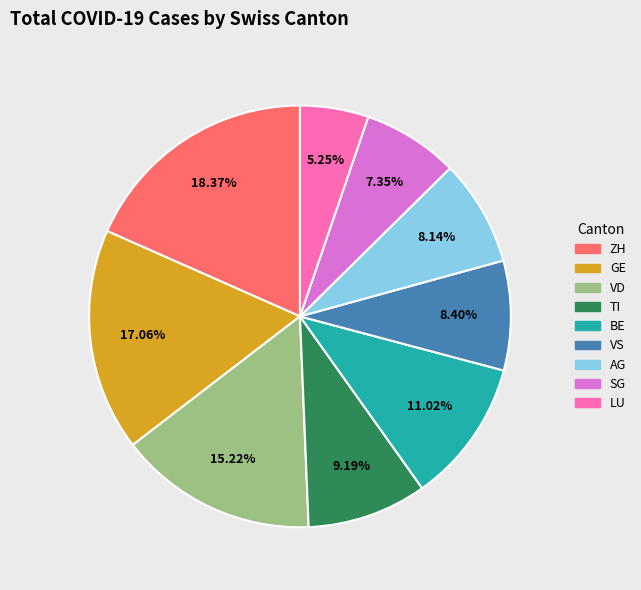

How many segments does this pie chart have?

9